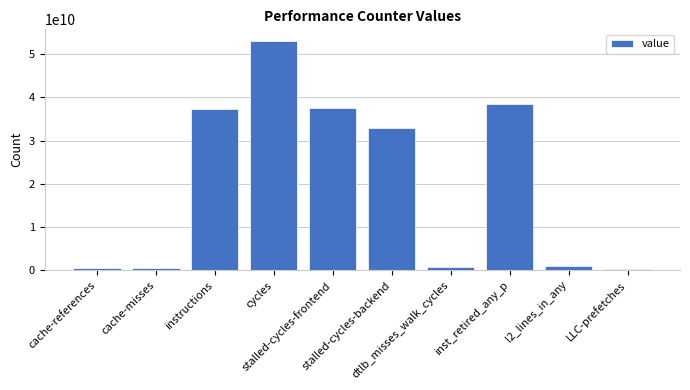

What is the smallest value displayed?

337881309